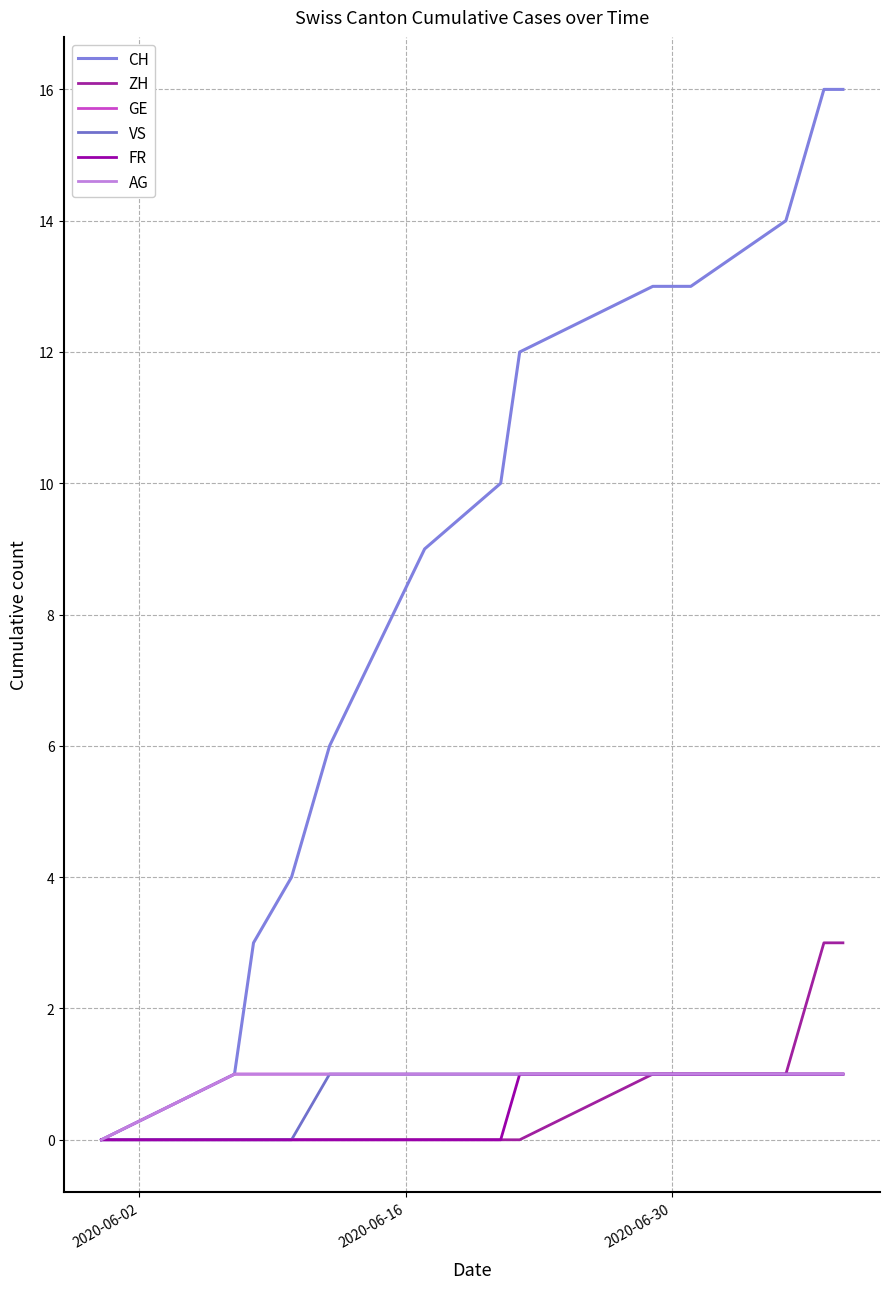

True or false: AG and FR cross at least once.

False